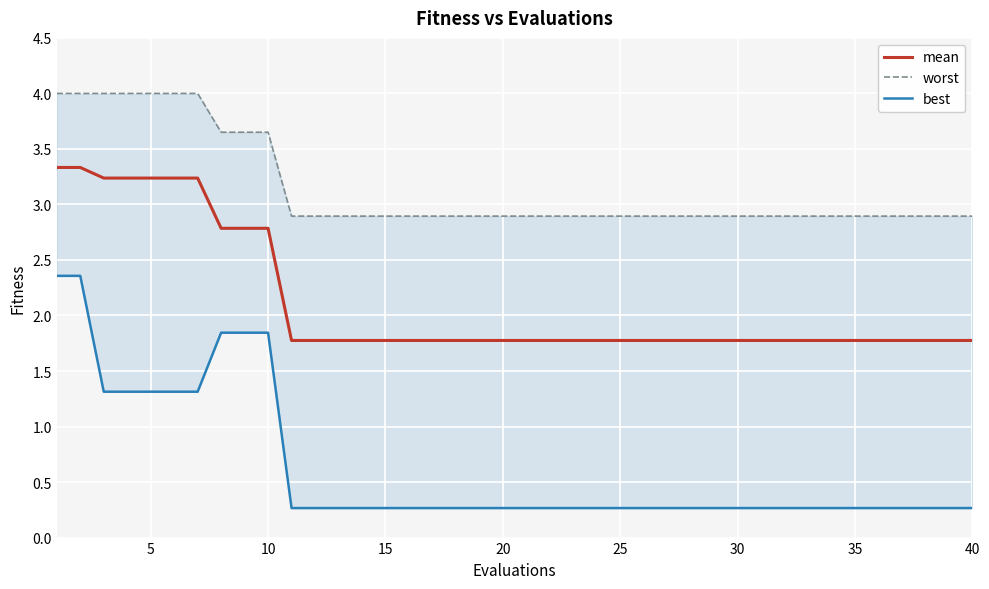

True or false: worst and mean intersect in this chart.

False